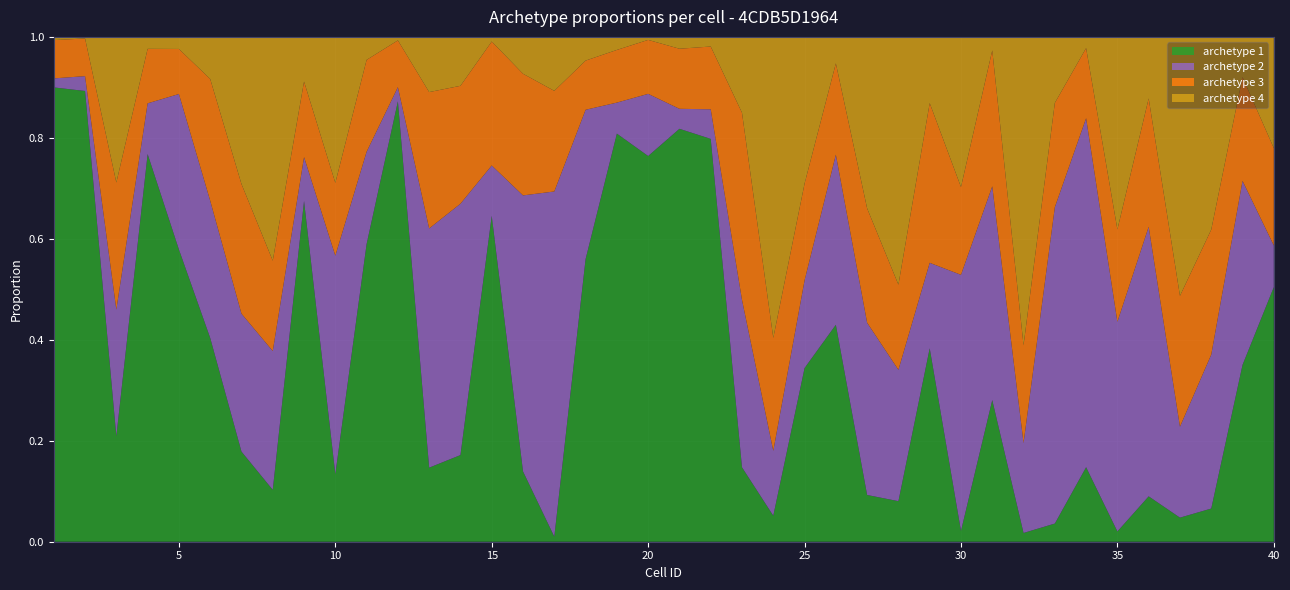

Reading left to right, extract all data points from this chart.

archetype 1: 1=0.9	2=0.9	3=0.2	4=0.8	5=0.6	6=0.4	7=0.2	8=0.1	9=0.7	10=0.1	11=0.6	12=0.9	13=0.1	14=0.2	15=0.6	16=0.1	17=0.0	18=0.6	19=0.8	20=0.8	21=0.8	22=0.8	23=0.1	24=0.1	25=0.3	26=0.4	27=0.1	28=0.1	29=0.4	30=0.0	31=0.3	32=0.0	33=0.0	34=0.1	35=0.0	36=0.1	37=0.0	38=0.1	39=0.4	40=0.5
archetype 2: 1=0.0	2=0.0	3=0.3	4=0.1	5=0.3	6=0.3	7=0.3	8=0.3	9=0.1	10=0.4	11=0.2	12=0.0	13=0.5	14=0.5	15=0.1	16=0.5	17=0.7	18=0.3	19=0.1	20=0.1	21=0.0	22=0.1	23=0.3	24=0.1	25=0.2	26=0.3	27=0.3	28=0.3	29=0.2	30=0.5	31=0.4	32=0.2	33=0.6	34=0.7	35=0.4	36=0.5	37=0.2	38=0.3	39=0.4	40=0.1
archetype 3: 1=0.1	2=0.1	3=0.3	4=0.1	5=0.1	6=0.2	7=0.3	8=0.2	9=0.1	10=0.1	11=0.2	12=0.1	13=0.3	14=0.2	15=0.2	16=0.2	17=0.2	18=0.1	19=0.1	20=0.1	21=0.1	22=0.1	23=0.4	24=0.2	25=0.2	26=0.2	27=0.2	28=0.2	29=0.3	30=0.2	31=0.3	32=0.2	33=0.2	34=0.1	35=0.2	36=0.3	37=0.3	38=0.2	39=0.2	40=0.2
archetype 4: 1=0.0	2=0.0	3=0.3	4=0.0	5=0.0	6=0.1	7=0.3	8=0.4	9=0.1	10=0.3	11=0.0	12=0.0	13=0.1	14=0.1	15=0.0	16=0.1	17=0.1	18=0.0	19=0.0	20=0.0	21=0.0	22=0.0	23=0.2	24=0.6	25=0.3	26=0.1	27=0.3	28=0.5	29=0.1	30=0.3	31=0.0	32=0.6	33=0.1	34=0.0	35=0.4	36=0.1	37=0.5	38=0.4	39=0.1	40=0.2